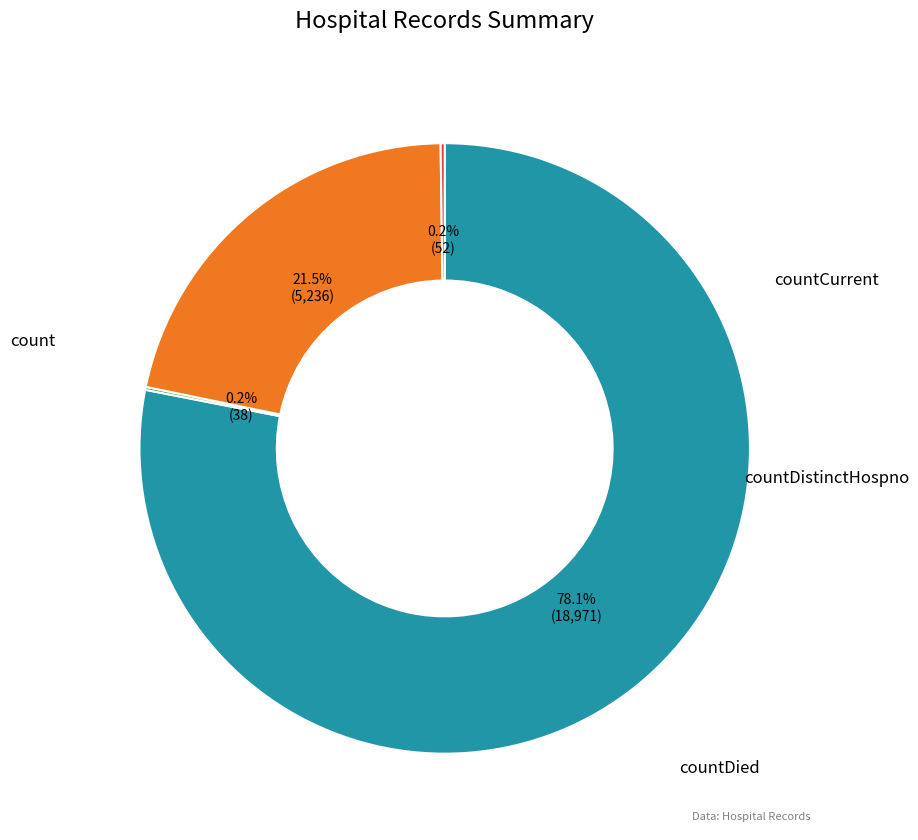

Rank the categories by value from highest to lowest.

count, countDied, countCurrent, countDistinctHospno